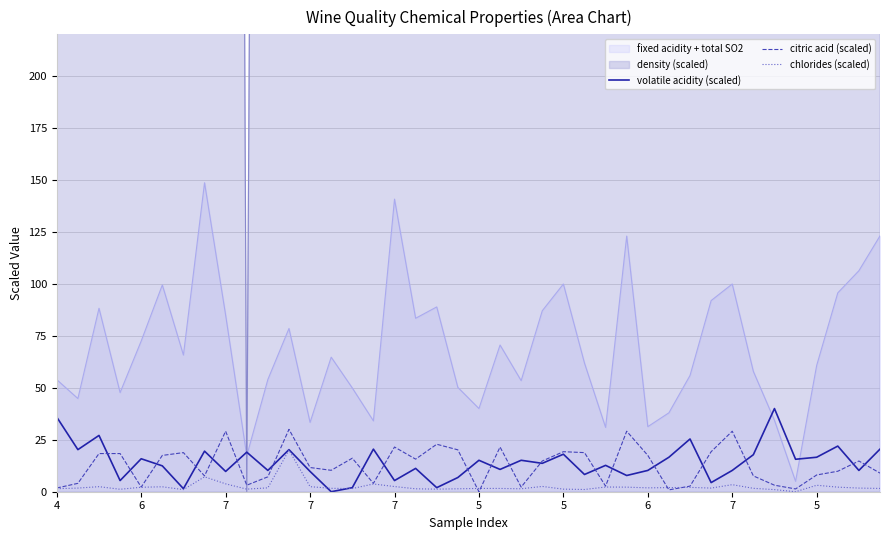

At which category does chlorides (scaled) reach its first local valley?

7